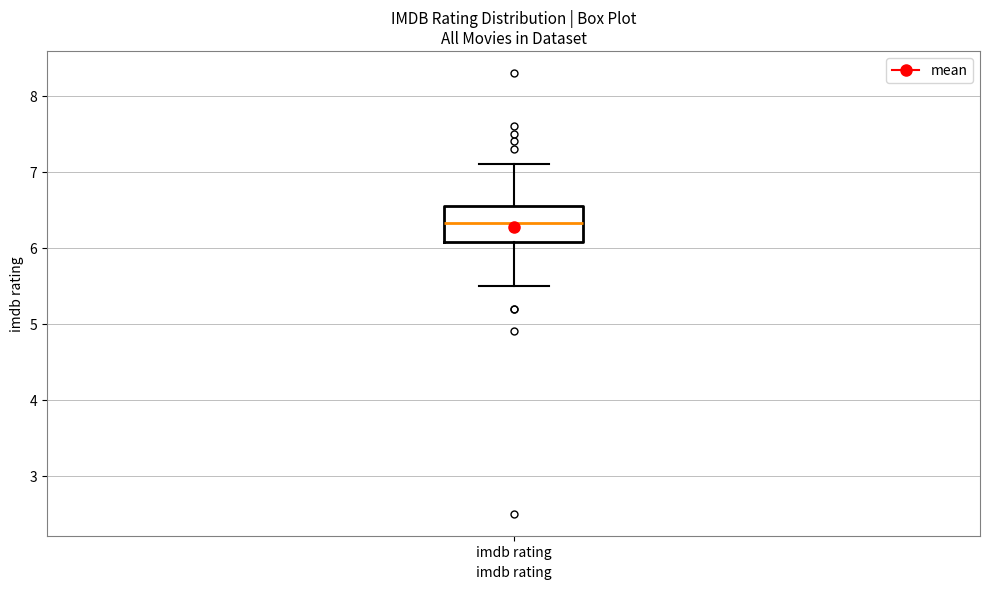

Read this box plot against the y-axis: the position of the median line, the range covered by the box, and the ends of both whiskers. The values are not printed on the chart, so give them approximately, as read against the axis.

median 6.3, box 6.1 to 6.6, whiskers 5.5 to 7.1